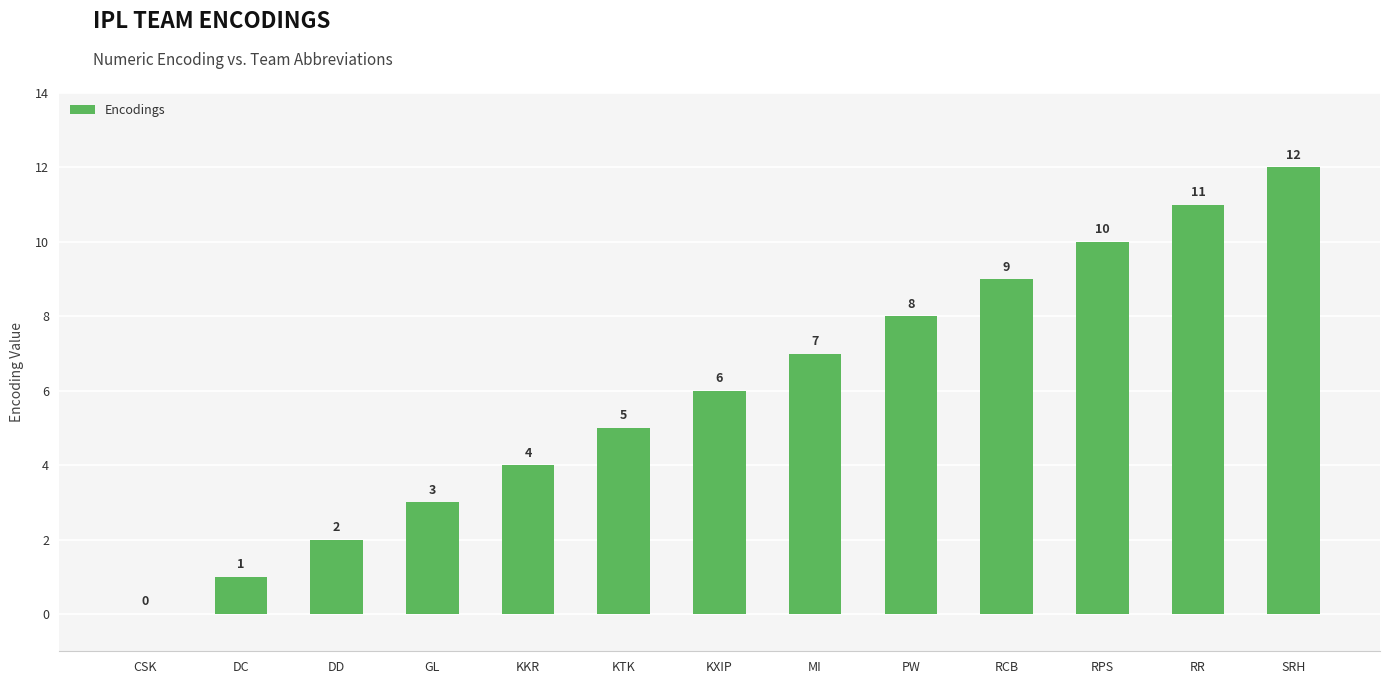

The chart shows a value of 11 at RR. True or false?

True